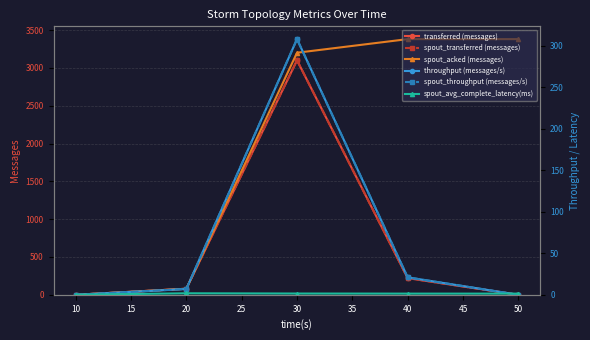

What is the difference between the maximum and minimum values in the spout_transferred (messages) series?

3100.0